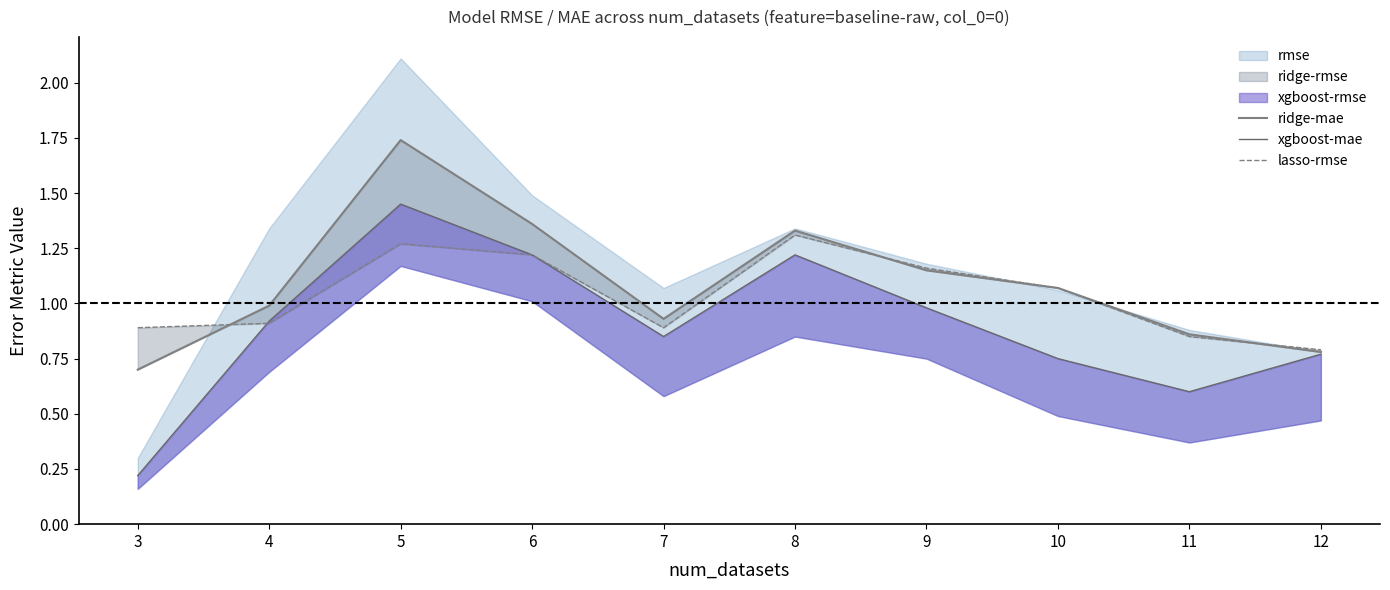

Does the chart have visible grid lines?

No